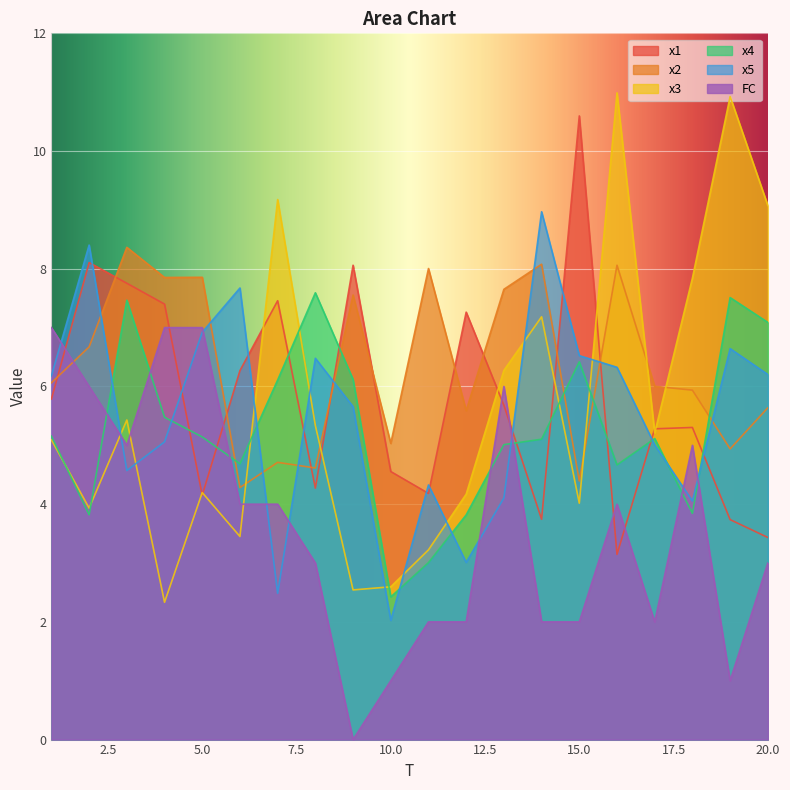

What is the sum of all x1 values?

116.2